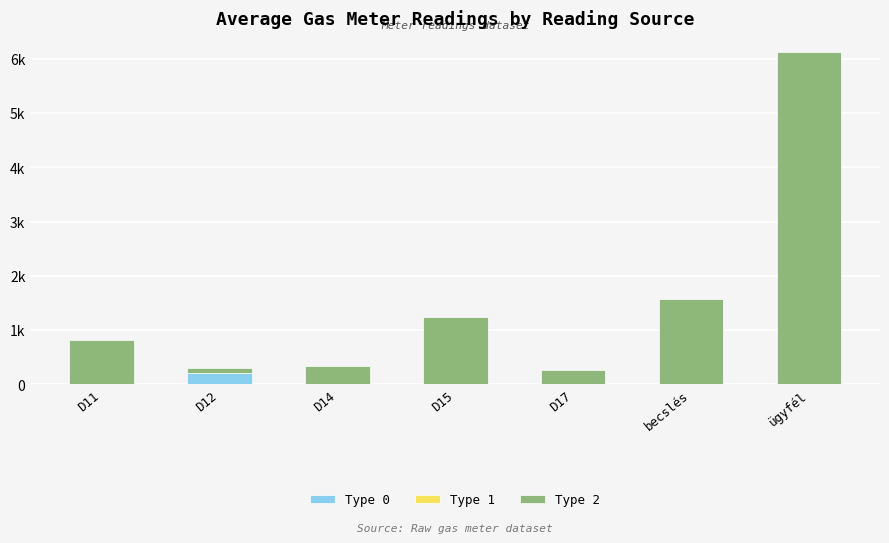

Does the chart contain stacked bars?

Yes